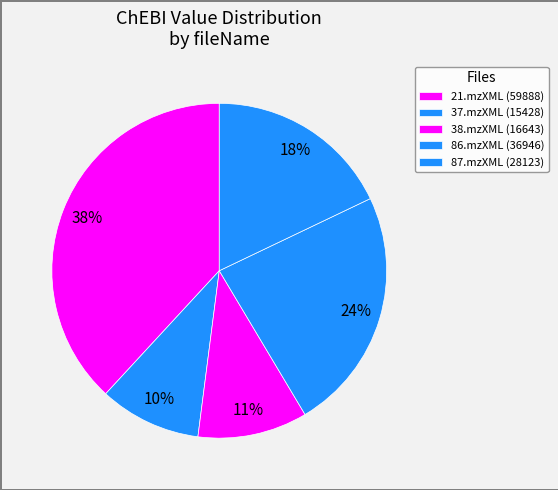

How many segments does this pie chart have?

5